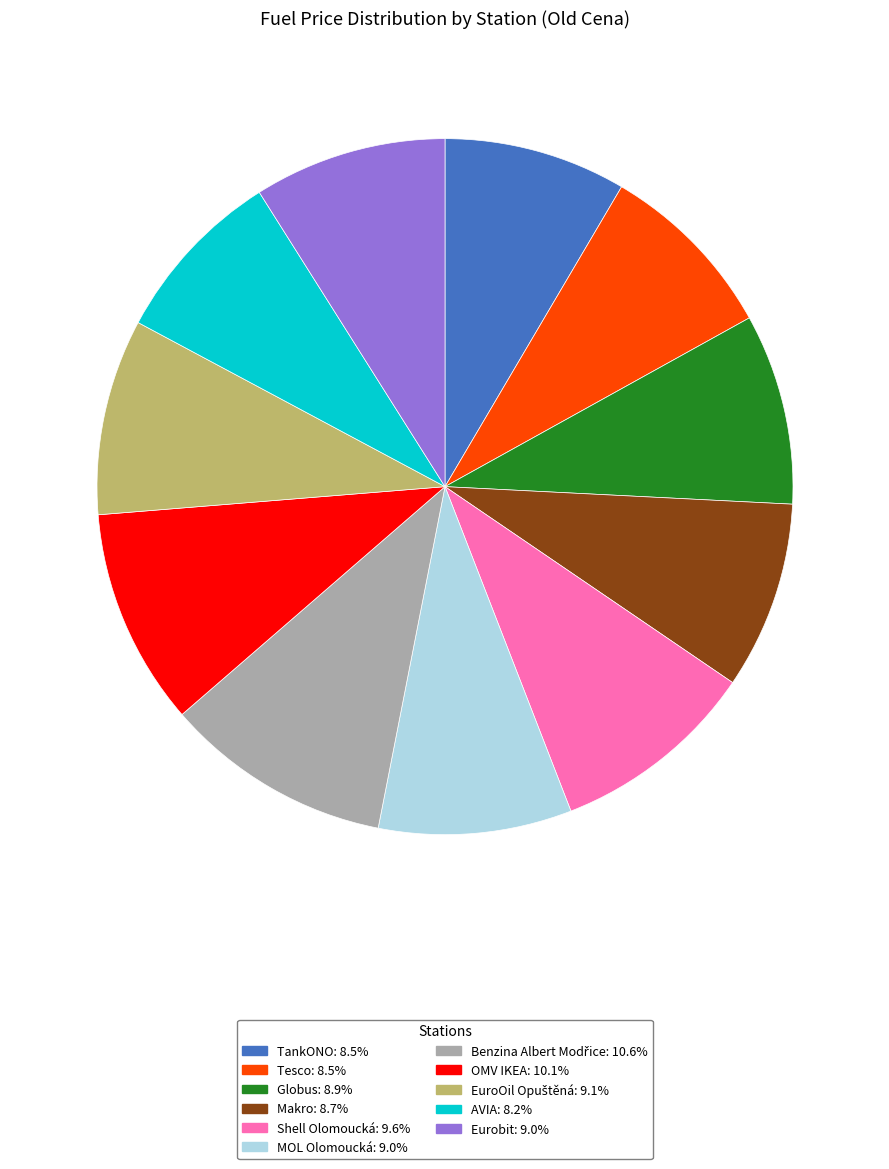

Is there any slice that represents more than half of the pie?

No